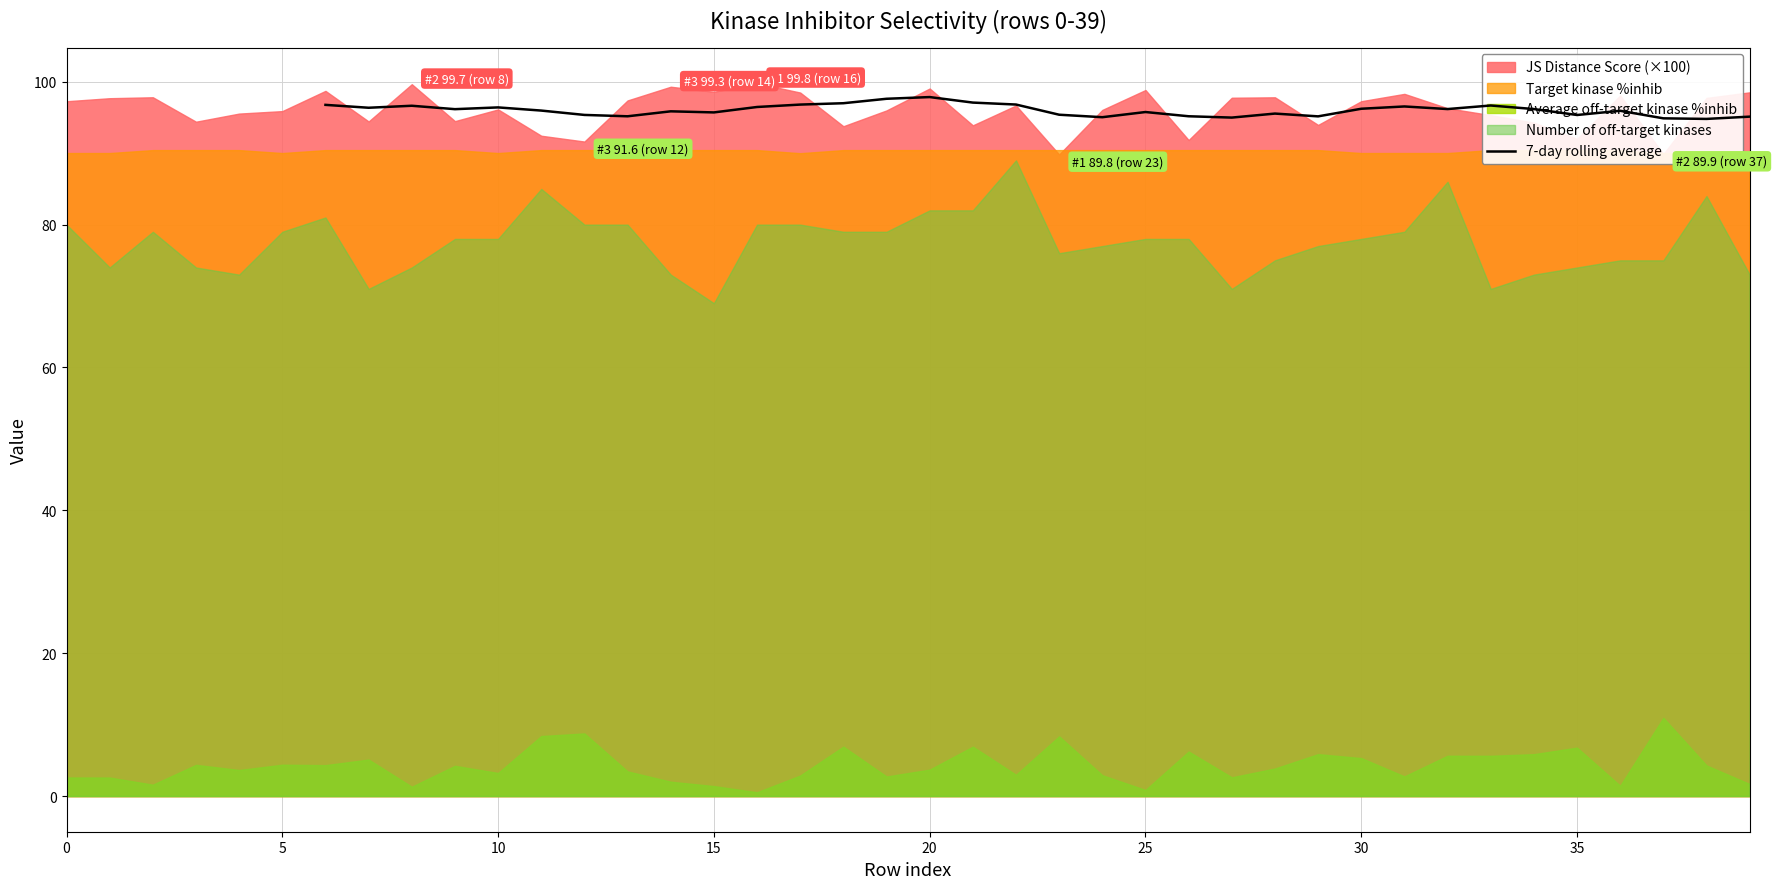

What is the change in value from 35 to 30?

+0.8